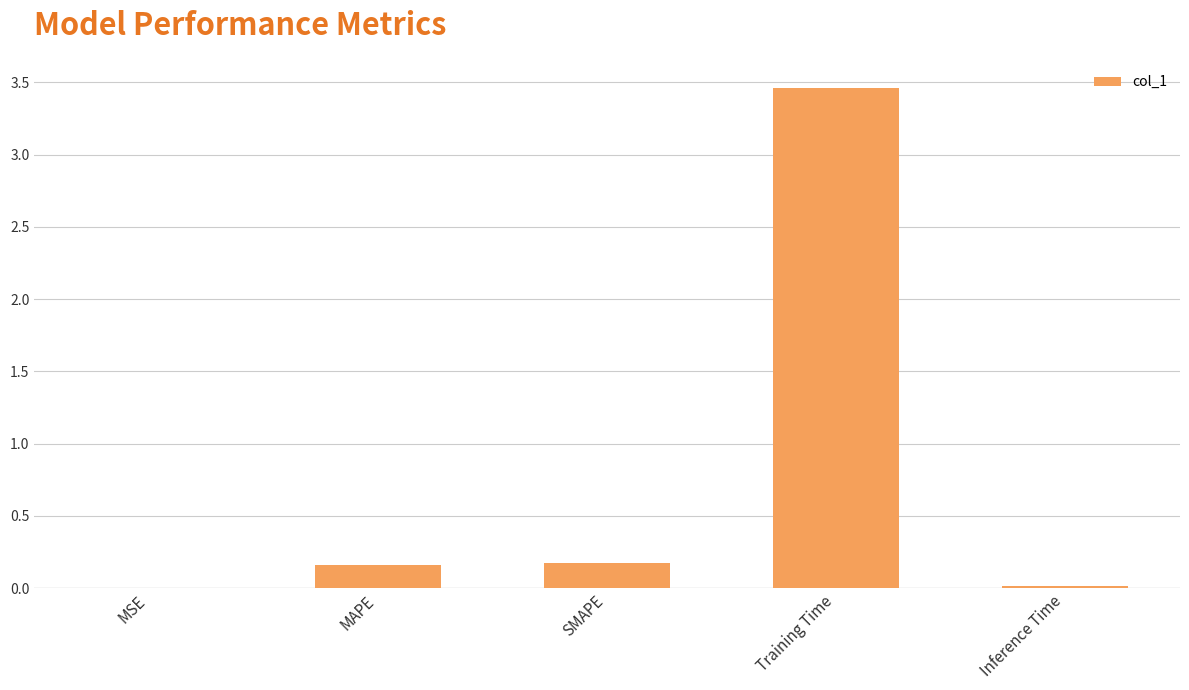

What is the sum of all values?

3.8